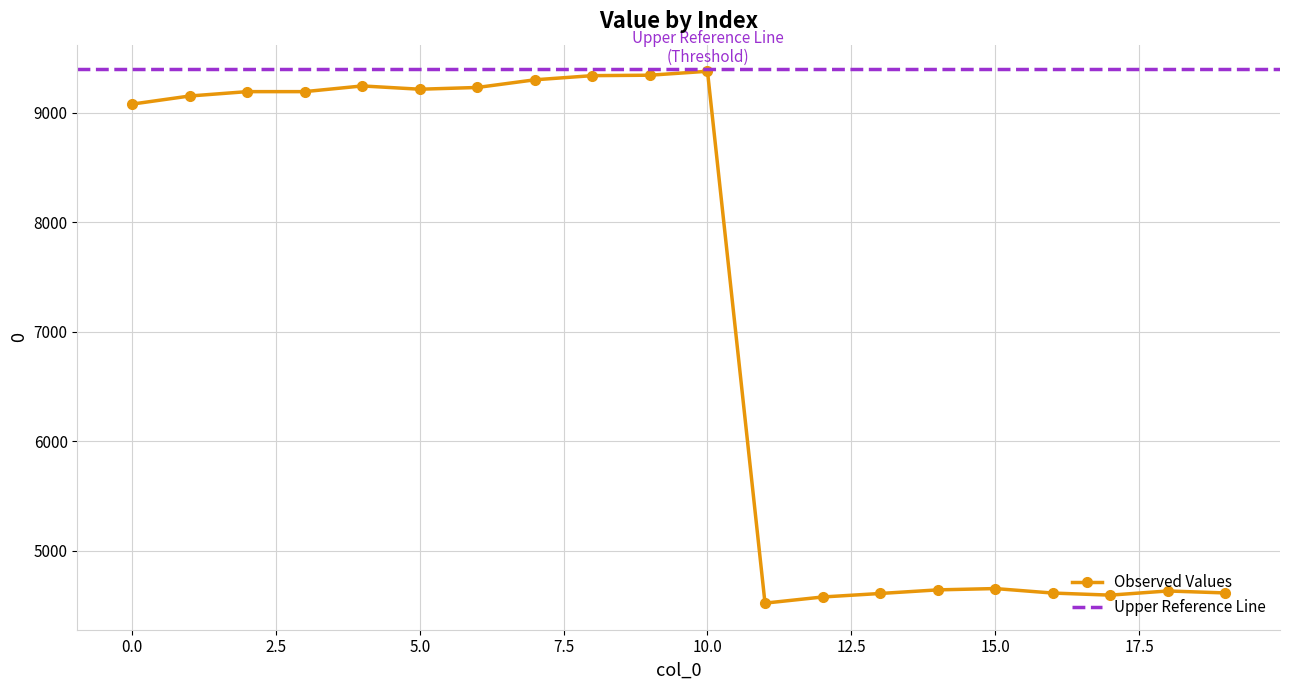

Reading left to right, list all the values displayed in this chart.

0=9078	1=9152	2=9192	3=9192	4=9244	5=9214	6=9230	7=9300	8=9338	9=9342	10=9378	11=4522	12=4578	13=4610	14=4643	15=4655	16=4614	17=4595	18=4633	19=4615